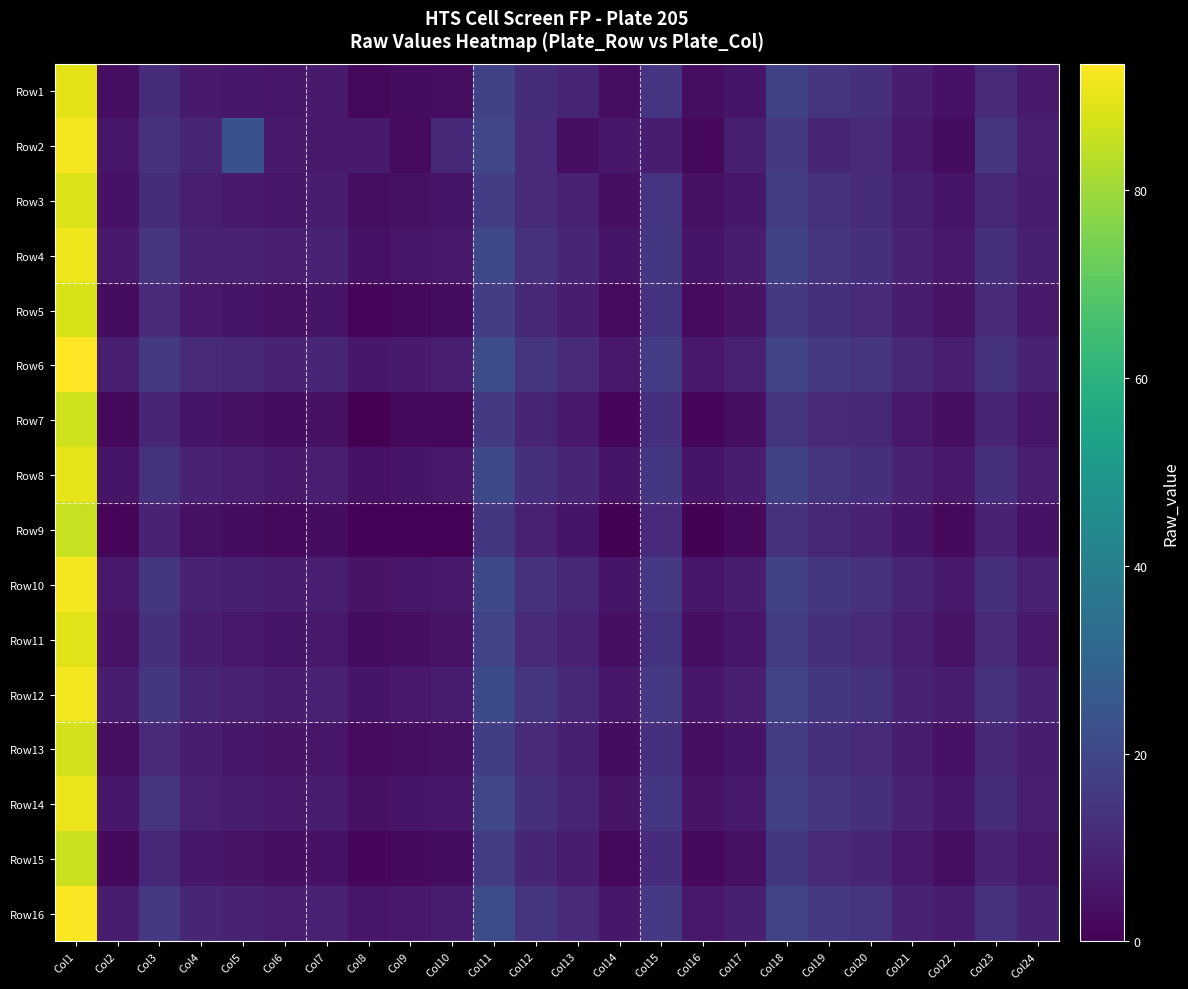

Between Col16 and Col4, which is larger?

Col4